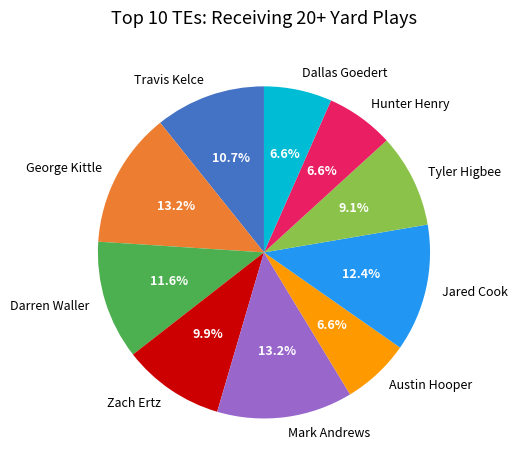

To the nearest percent, what portion does Travis Kelce represent?

11%